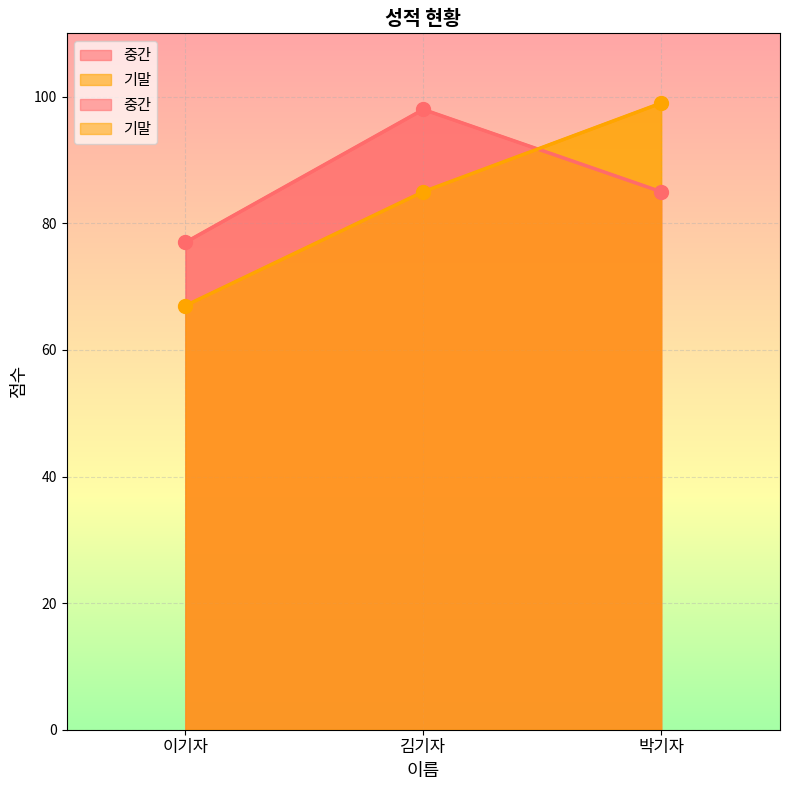

What value does the 기말 series have at 김기자, to the nearest 5?

85